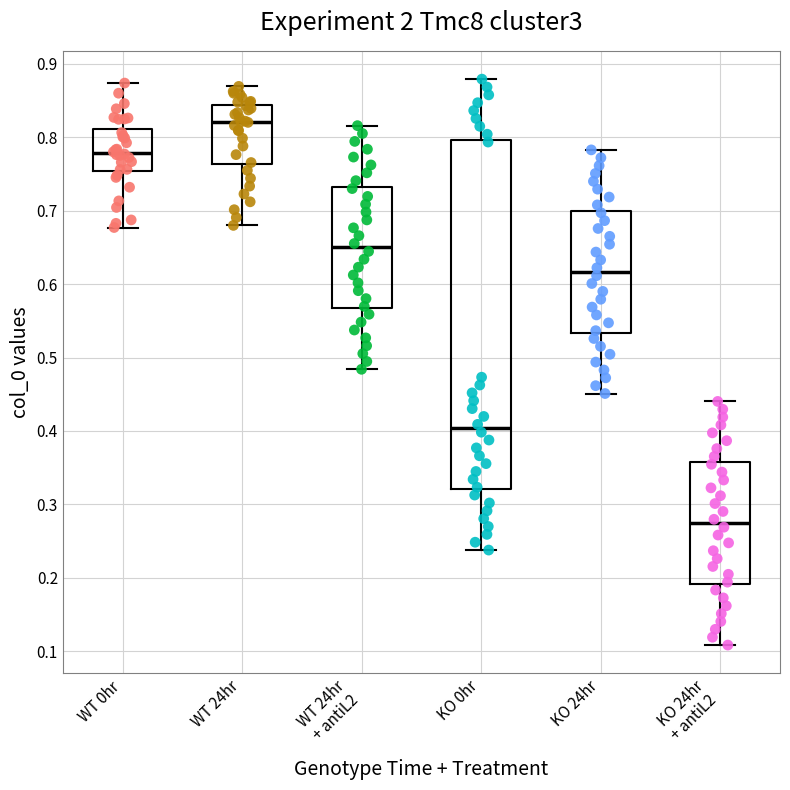

Which box is the tallest, from its lower edge to its upper edge?

KO 0hr